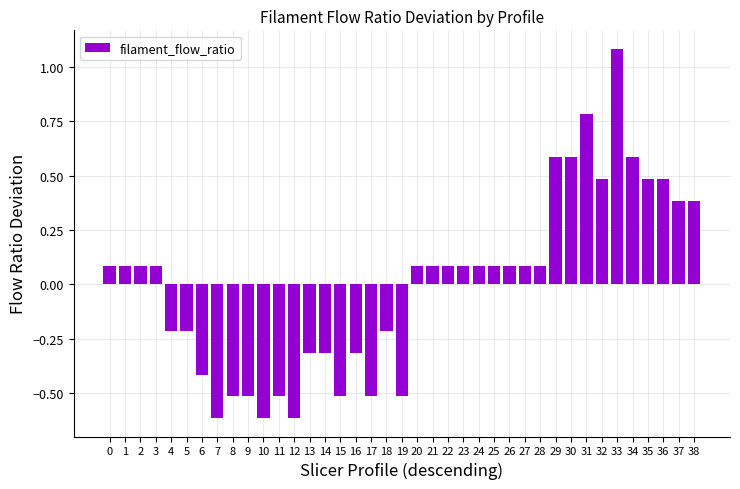

How many data points are less than 0?

16